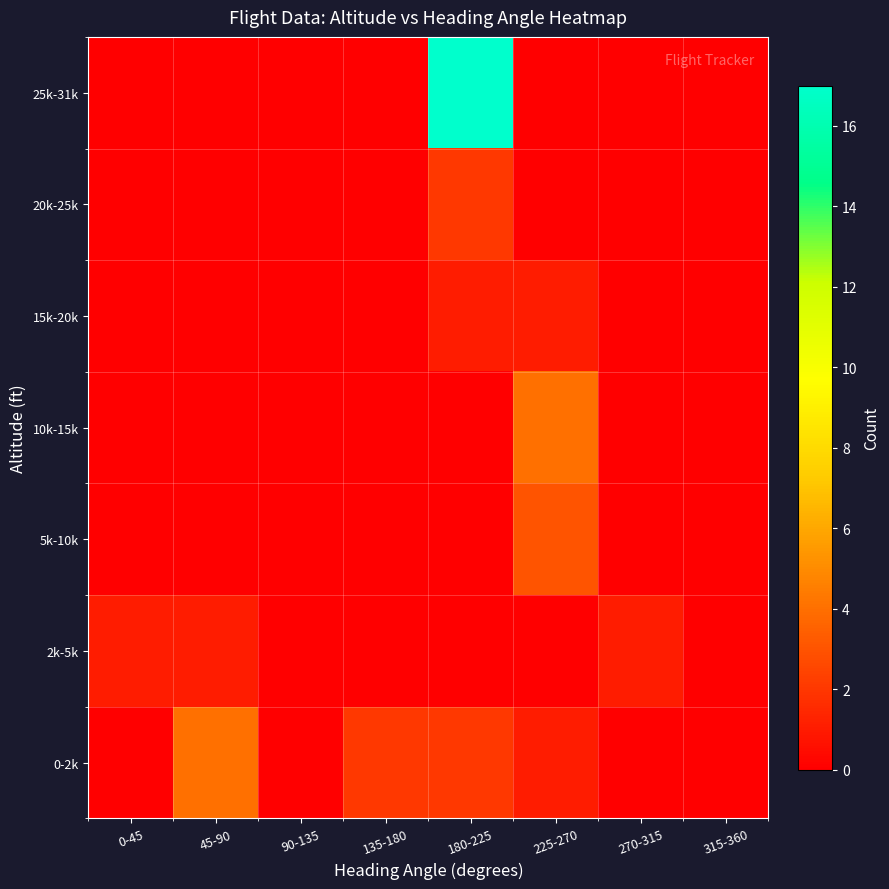

At how many categories does at least one series exceed 16?

1